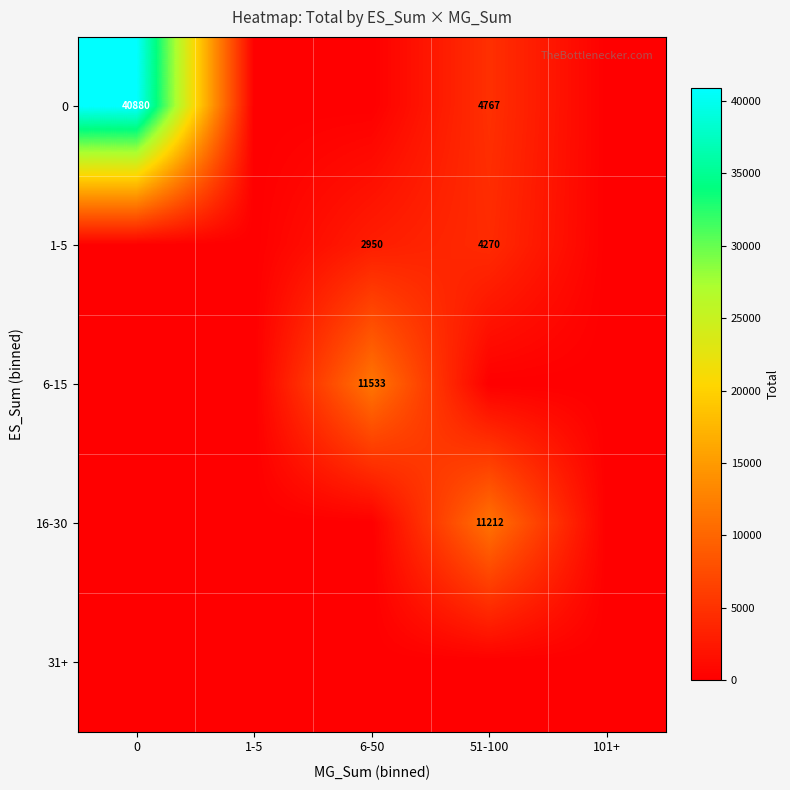

Reading left to right, extract all data points from this chart.

row_0: 40880	0	0	4767	0
row_1: 0	0	2950	4270	0
row_2: 0	0	11533	0	0
row_3: 0	0	0	11212	0
row_4: 0	0	0	0	0